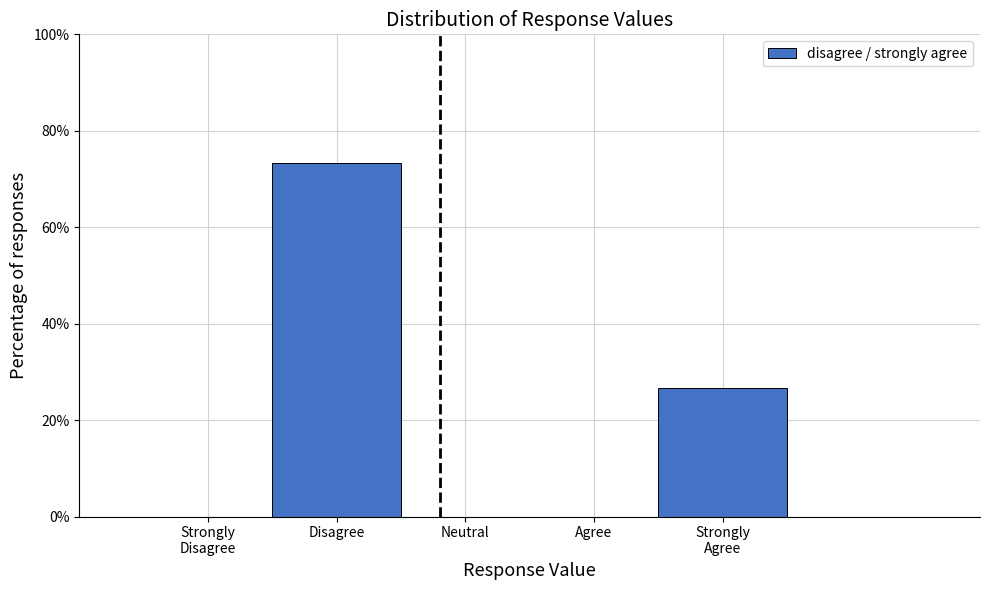

Are the bars horizontal?

No